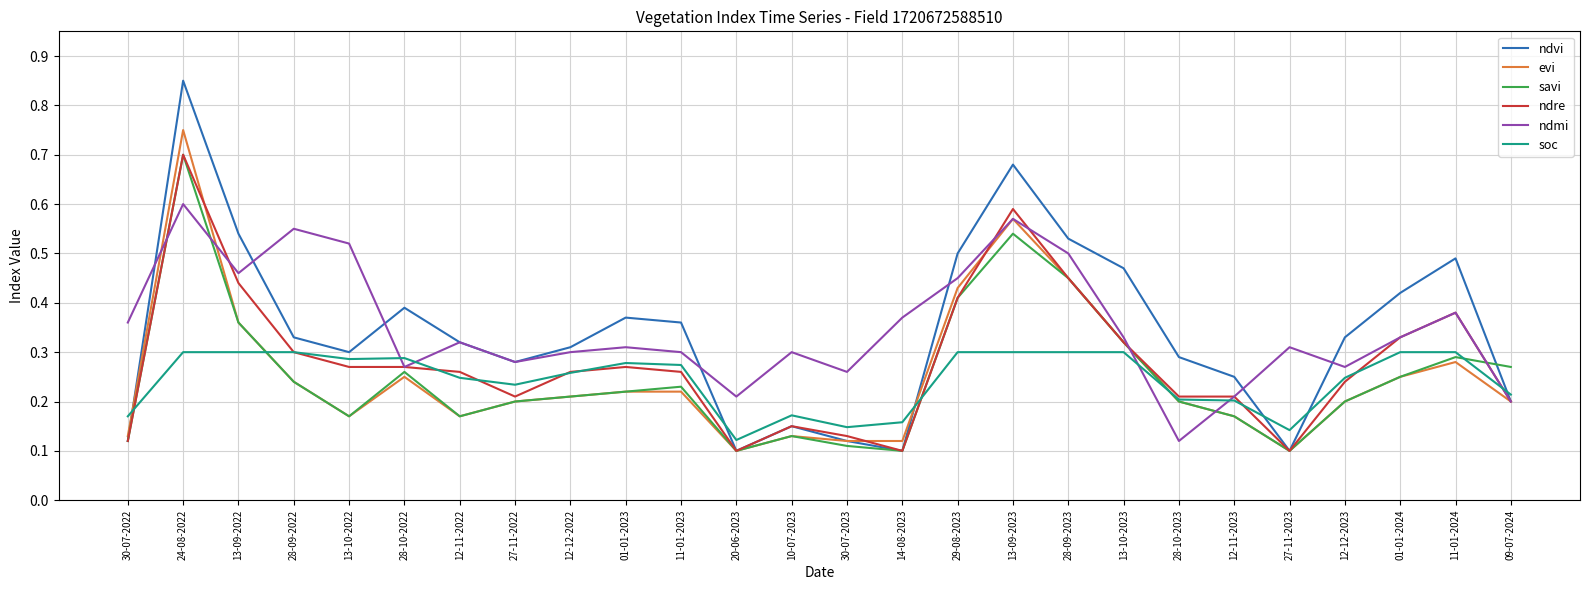

At which label is ndmi closest to 0?

28-10-2023